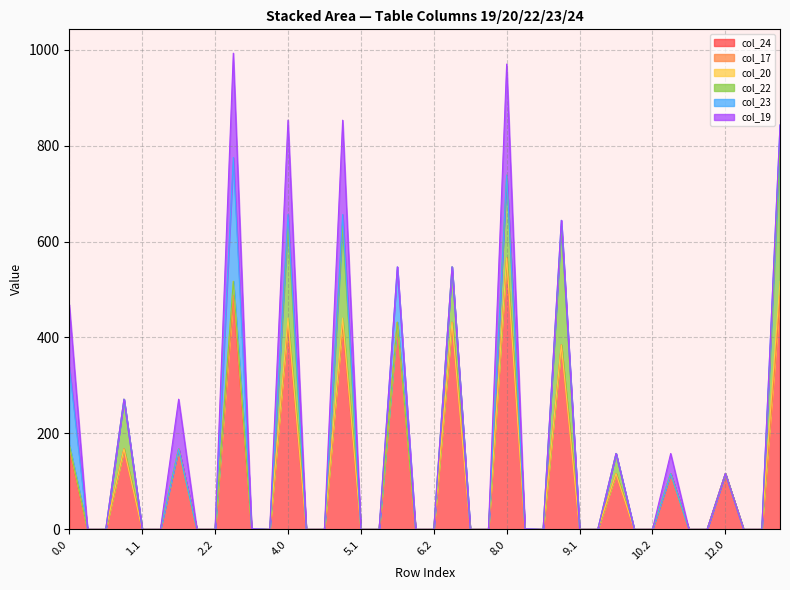

What are all the series names shown in the legend?

col_24, col_17, col_20, col_22, col_23, col_19